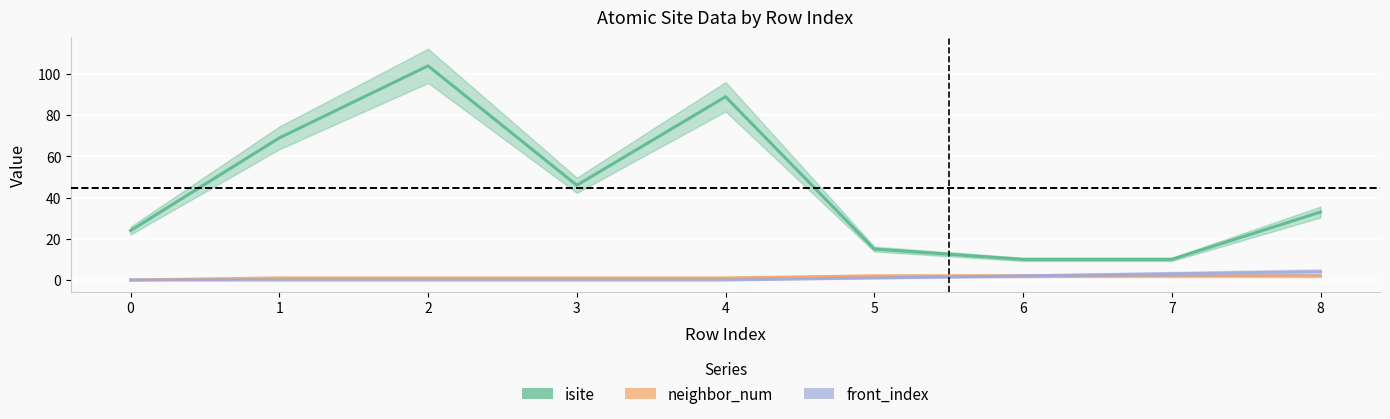

Where is neighbor_num nearest to the value 1?

1